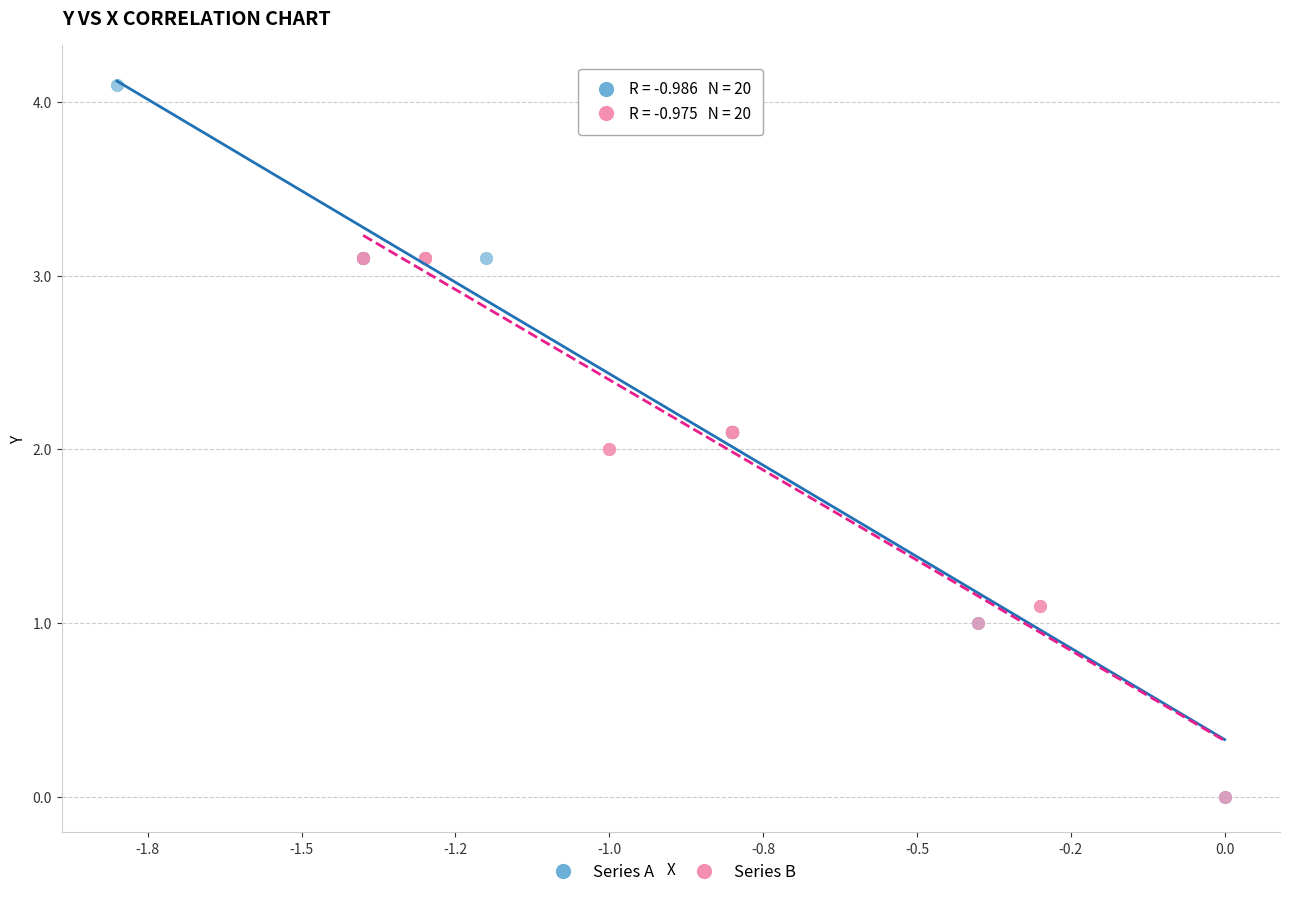

What are all the series names shown in the legend?

Series A, Series B